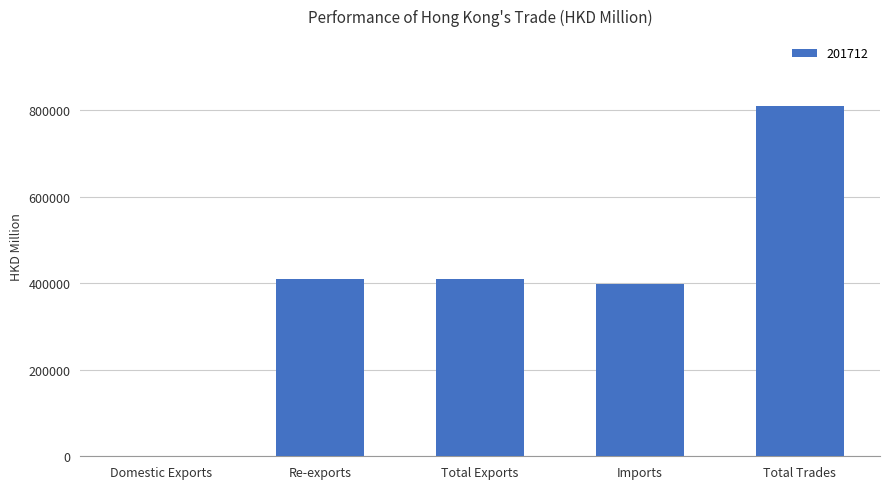

What value does the data have at Total Trades?

808978.1